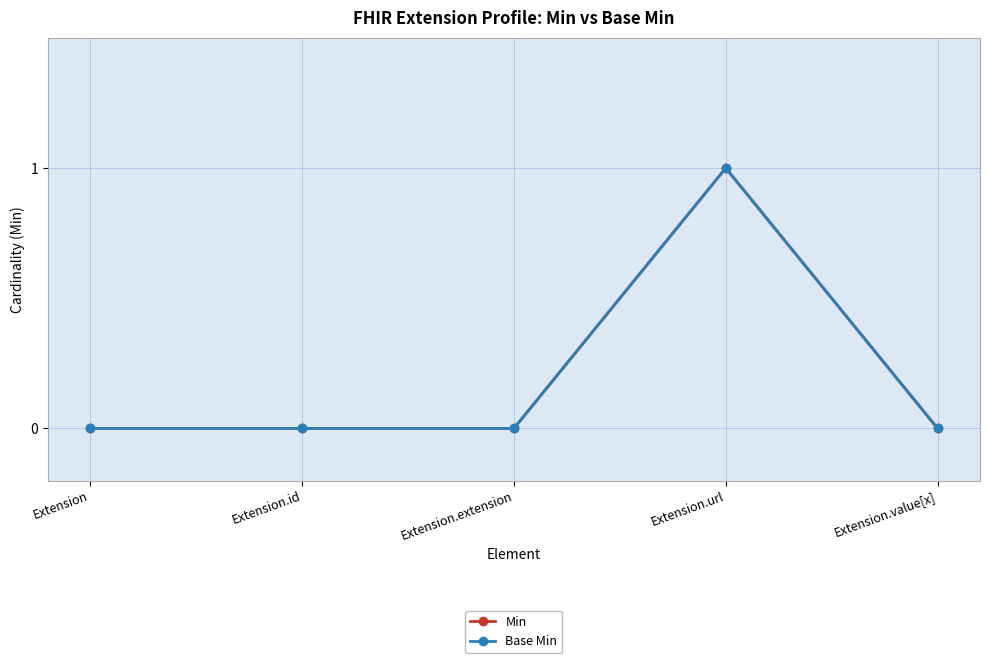

Is this an area chart (filled region under the line)?

No